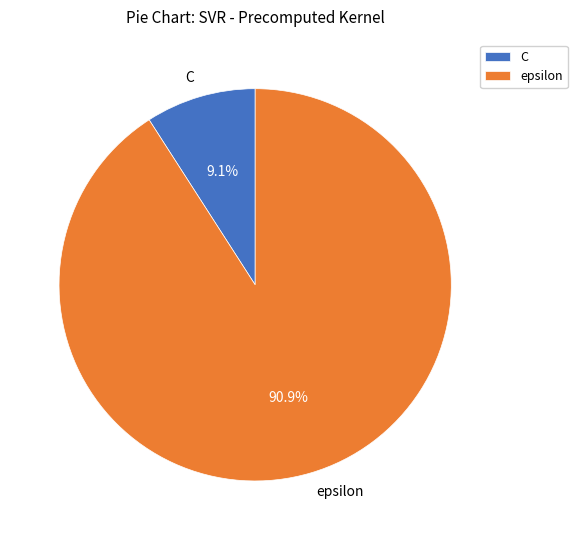

Is epsilon the majority of the pie?

Yes